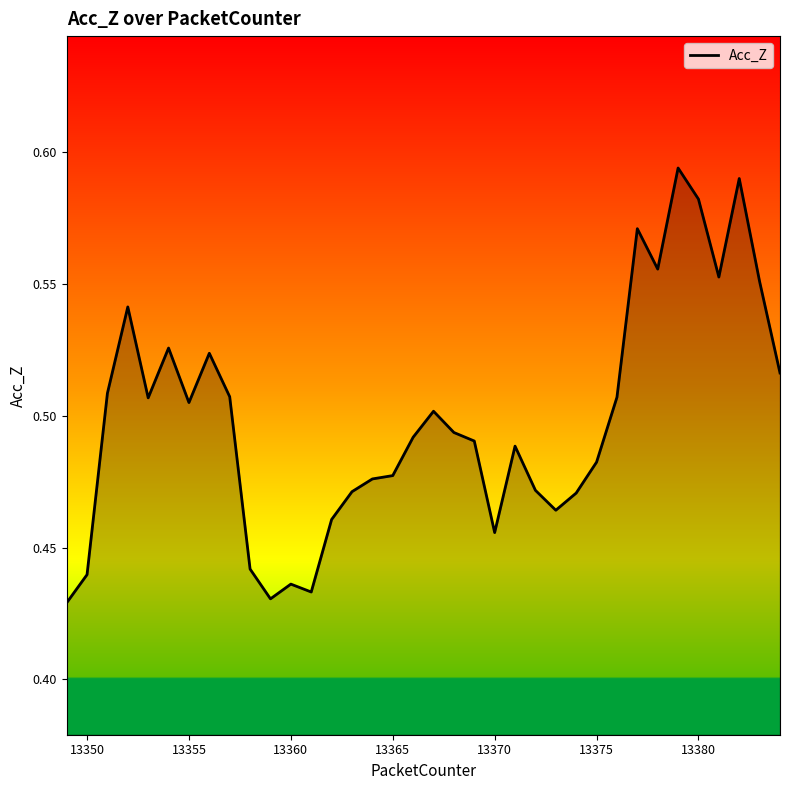

How many points are lower than both their immediate neighbors (excluding endpoints)?

8